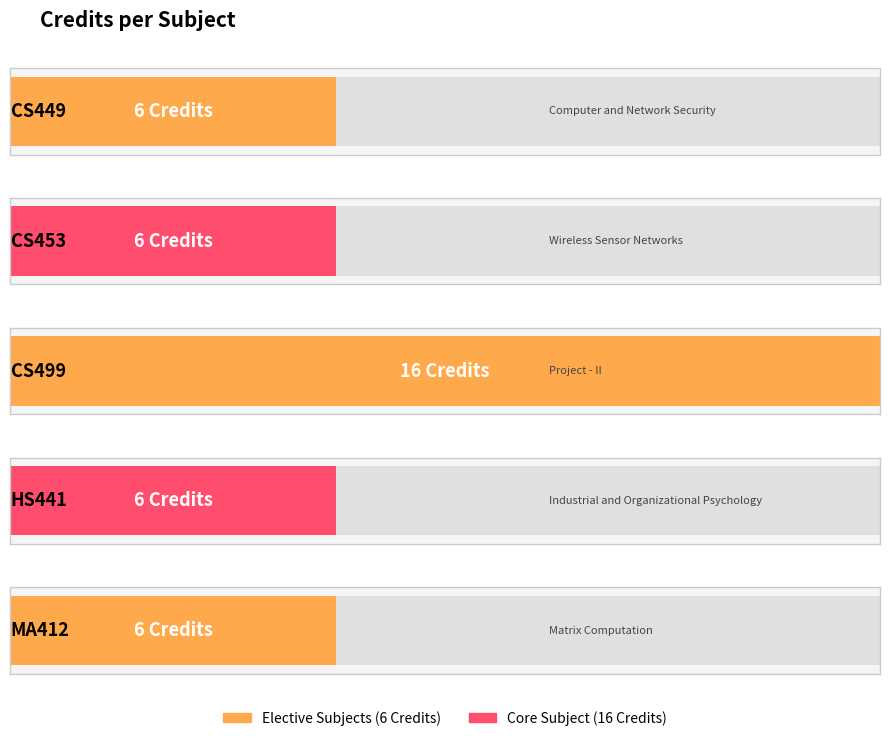

Reading left to right, extract all data points from this chart.

CS449=6	CS453=6	CS499=16	HS441=6	MA412=6